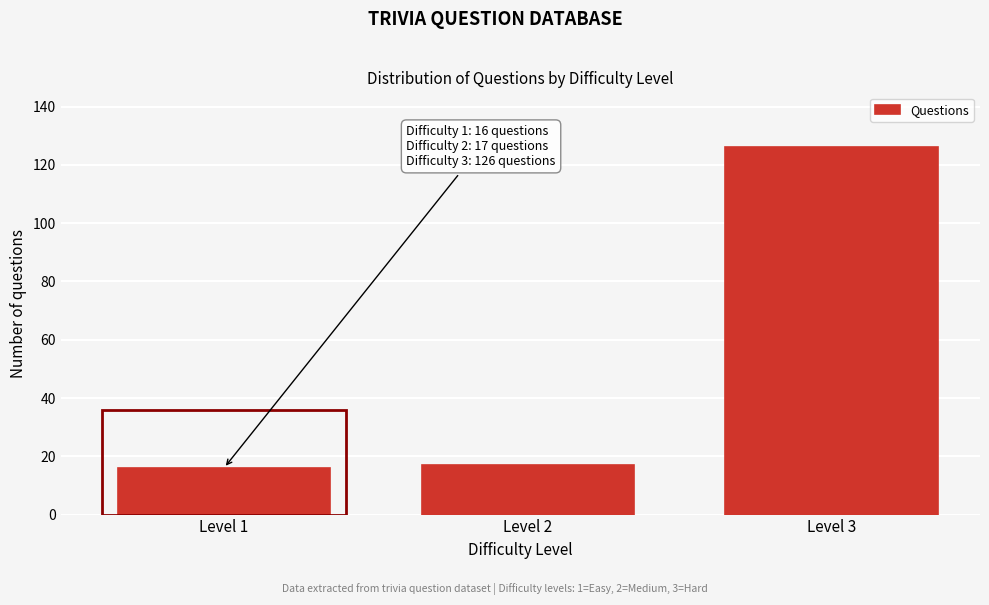

Reading left to right, what are all the values shown in this chart?

16	17	126